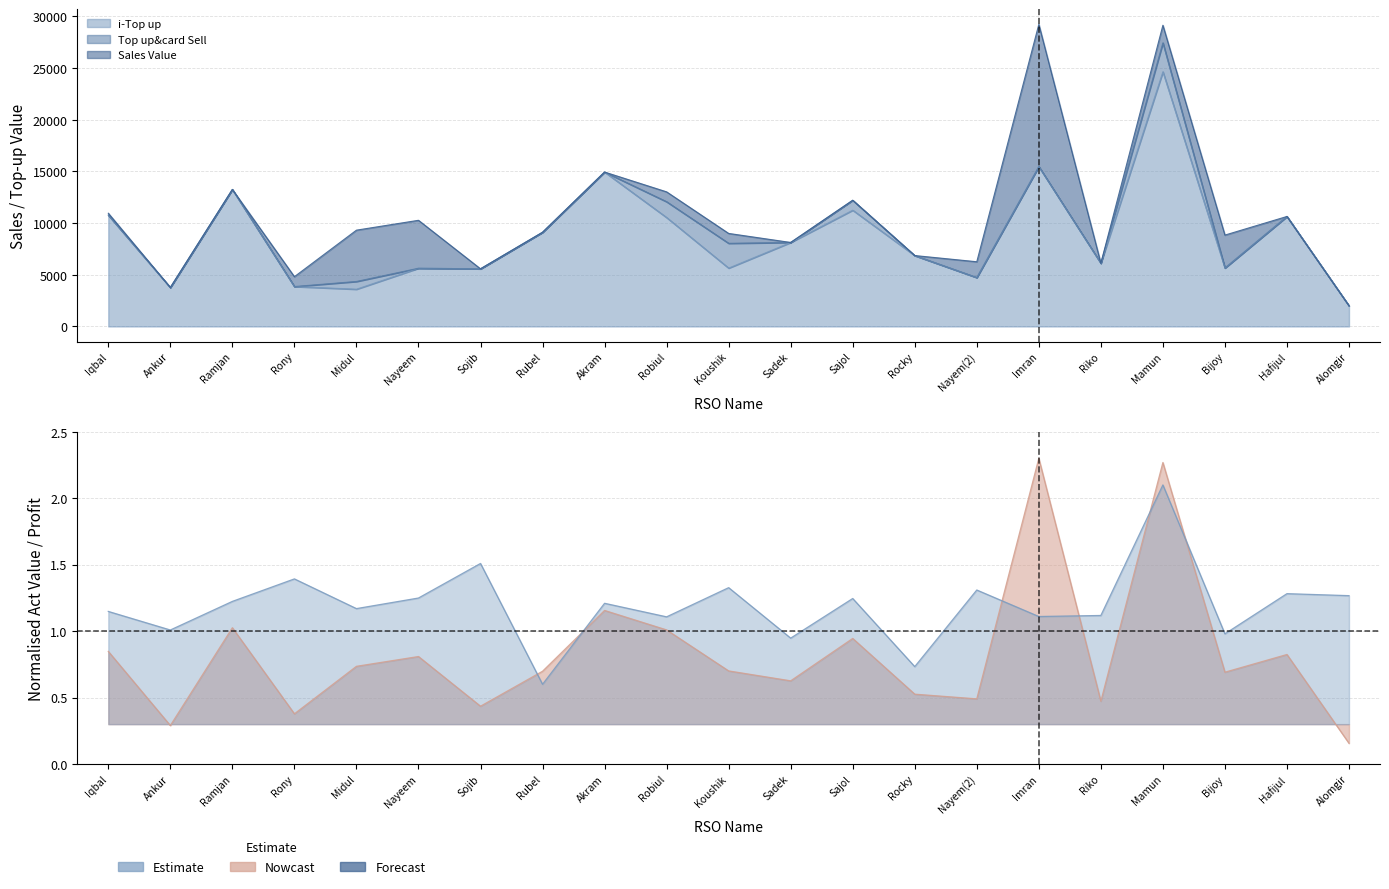

Rank the series at Robiul from highest to lowest value.

Sales Value, Top up&card Sell, i-Top up, Net Profit, Act Value